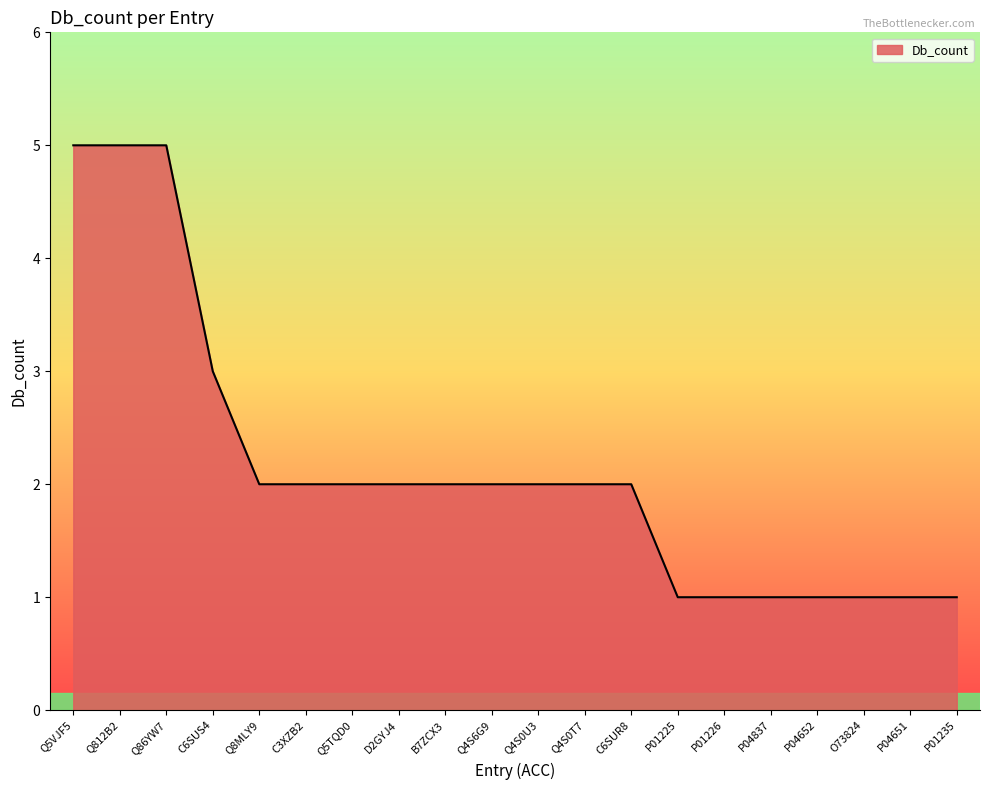

Reading left to right, extract all data points from this chart.

Q5VJF5=5	Q812B2=5	Q86YW7=5	C6SUS4=3	Q8MLY9=2	C3XZB2=2	Q5TQD0=2	D2GYJ4=2	B7ZCX3=2	Q4S6G9=2	Q4S0U3=2	Q4S0T7=2	C6SUR8=2	P01225=1	P01226=1	P04837=1	P04652=1	O73824=1	P04651=1	P01235=1